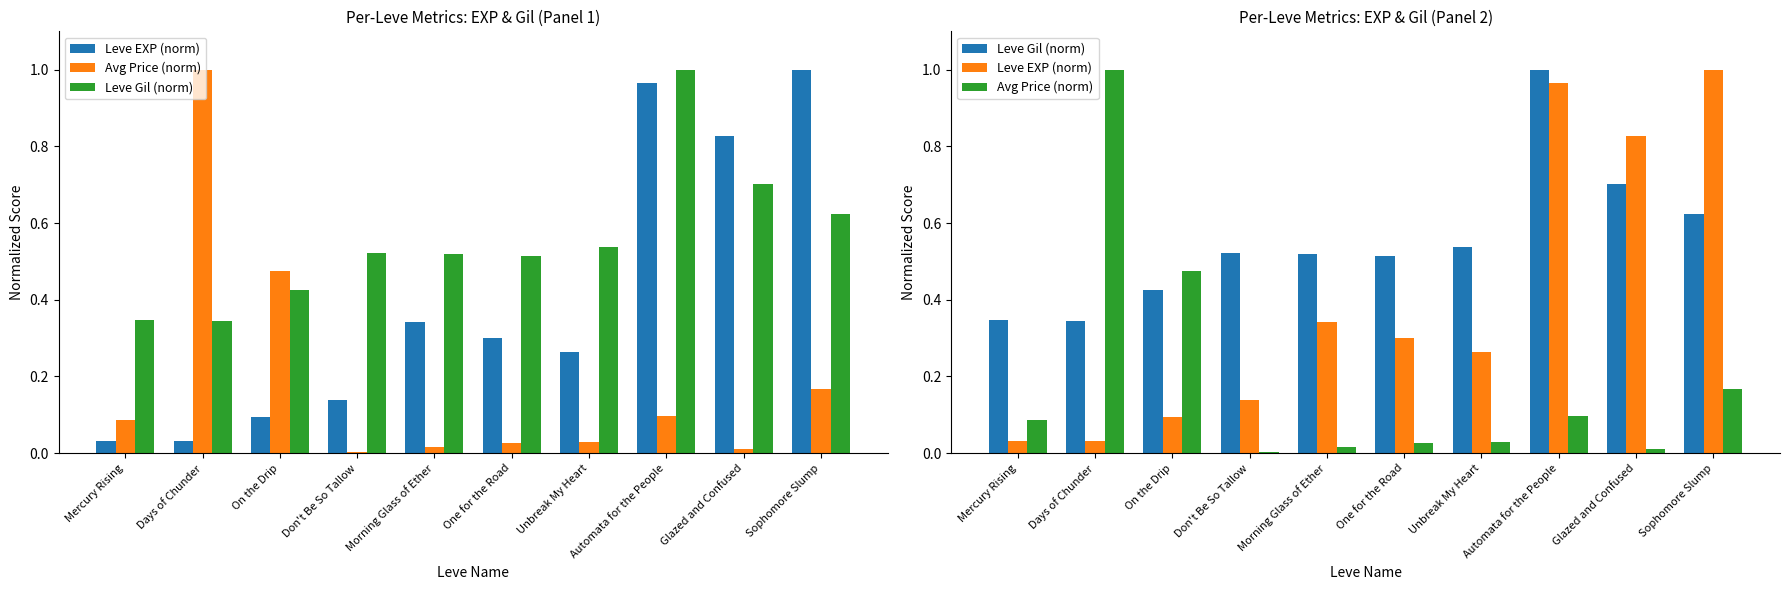

Which series has the widest spread of values?

Avg Price (norm)